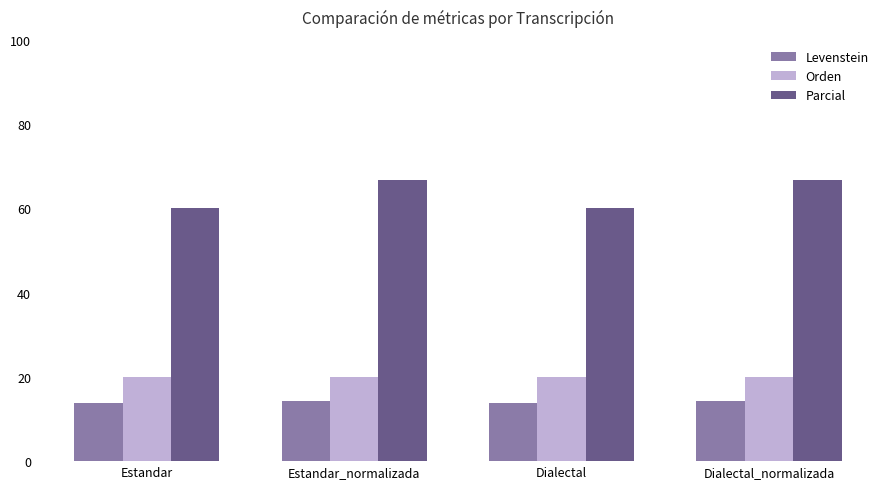

Read the Orden value at Dialectal.

19.9